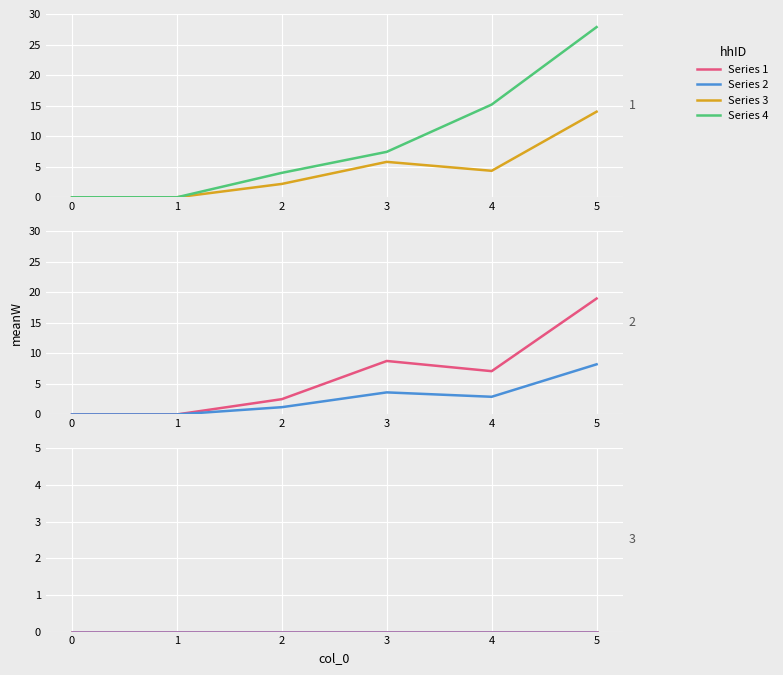

True or false: Series 1 and Series 2 intersect in this chart.

False